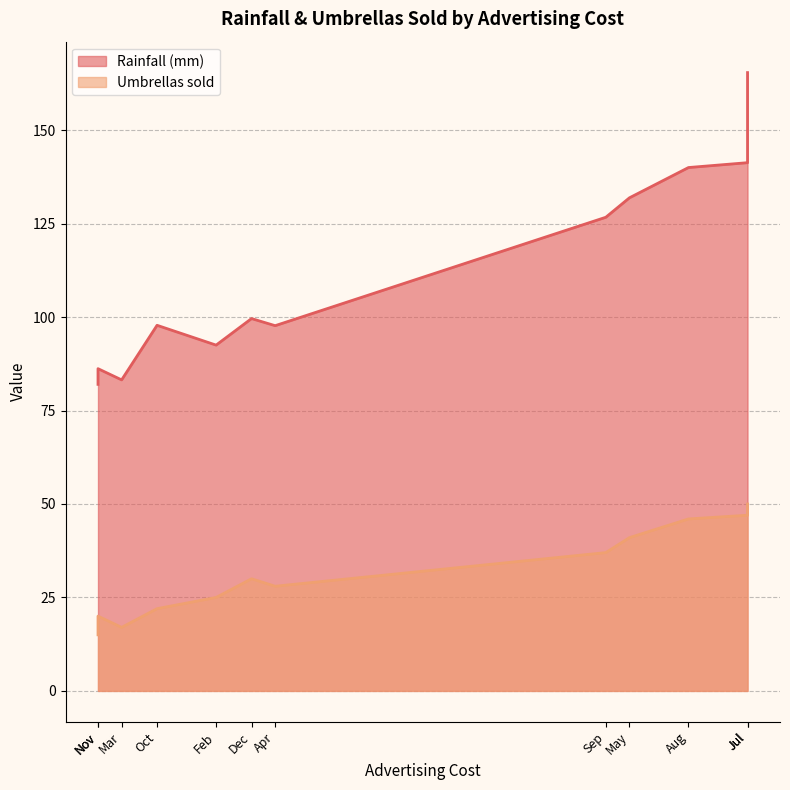

What is the spread (max minus min) of values at Apr?

69.7